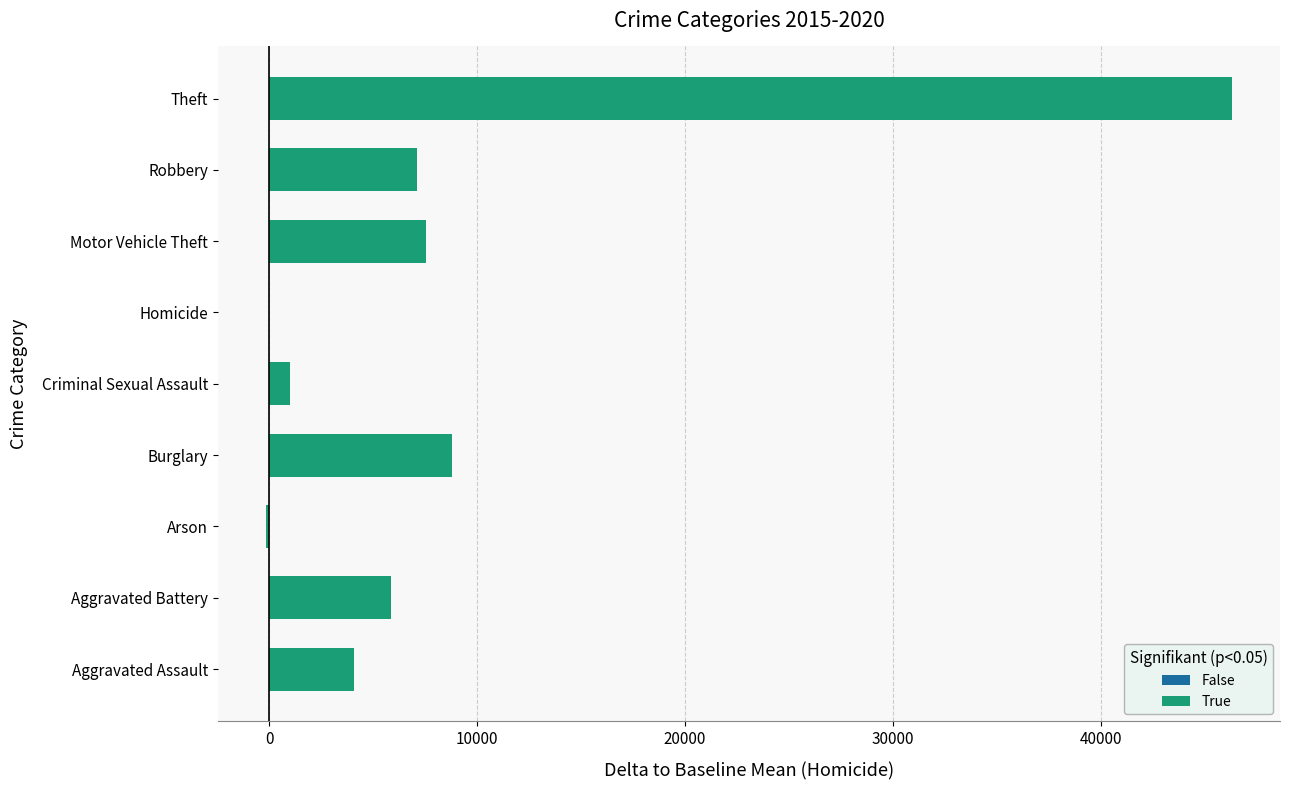

Which label corresponds to the largest value in the chart?

Theft